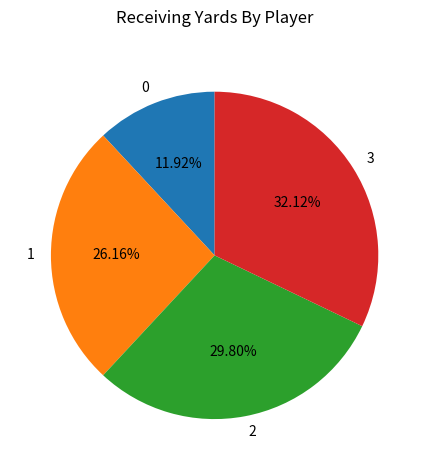

Approximately how many times larger is the value at 1 compared to 2?

0.9